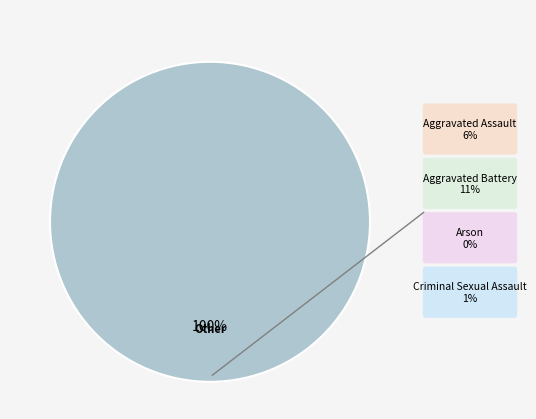

Is there a majority slice in this chart?

Yes